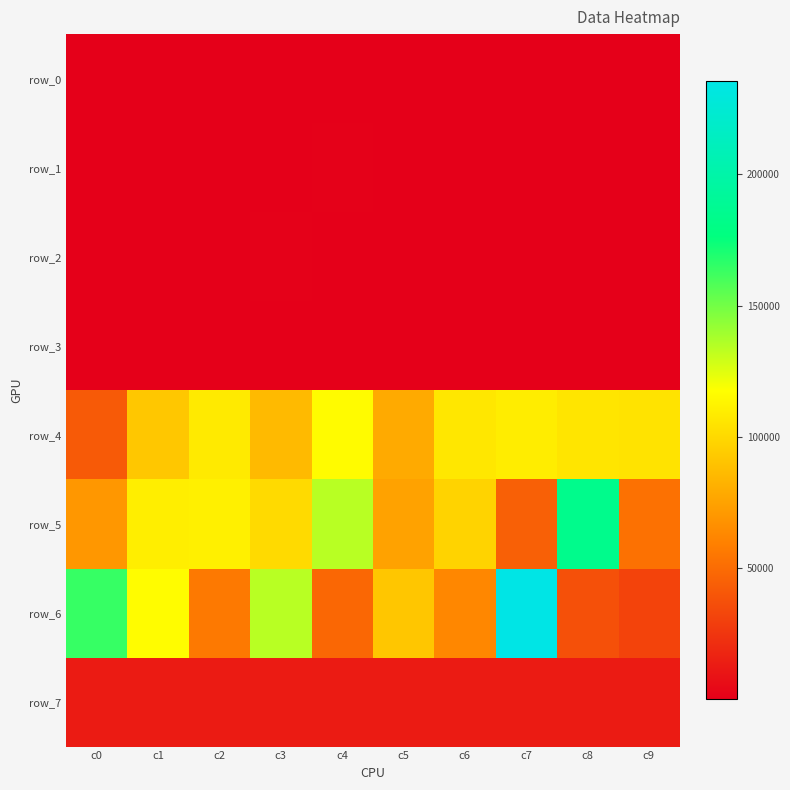

Reading left to right, list all the values displayed in this chart.

row_0: c0=217	c1=243	c2=301	c3=236	c4=302	c5=236	c6=396	c7=298	c8=236	c9=259
row_1: c0=216	c1=238	c2=301	c3=270	c4=1204	c5=603	c6=802	c7=205	c8=321	c9=146
row_2: c0=343	c1=266	c2=331	c3=1173	c4=196	c5=759	c6=658	c7=529	c8=398	c9=245
row_3: c0=240	c1=240	c2=240	c3=240	c4=240	c5=240	c6=240	c7=240	c8=240	c9=240
row_4: c0=42403	c1=92097	c2=108239	c3=86209	c4=115950	c5=78970	c6=106903	c7=109658	c8=105822	c9=105256
row_5: c0=70346	c1=110278	c2=111139	c3=100805	c4=133871	c5=75269	c6=97812	c7=45096	c8=184001	c9=52546
row_6: c0=163855	c1=116413	c2=56547	c3=134144	c4=48303	c5=91692	c6=62817	c7=235316	c8=37705	c9=31643
row_7: c0=13440	c1=13440	c2=13440	c3=13440	c4=13440	c5=13440	c6=13440	c7=13440	c8=13440	c9=13440